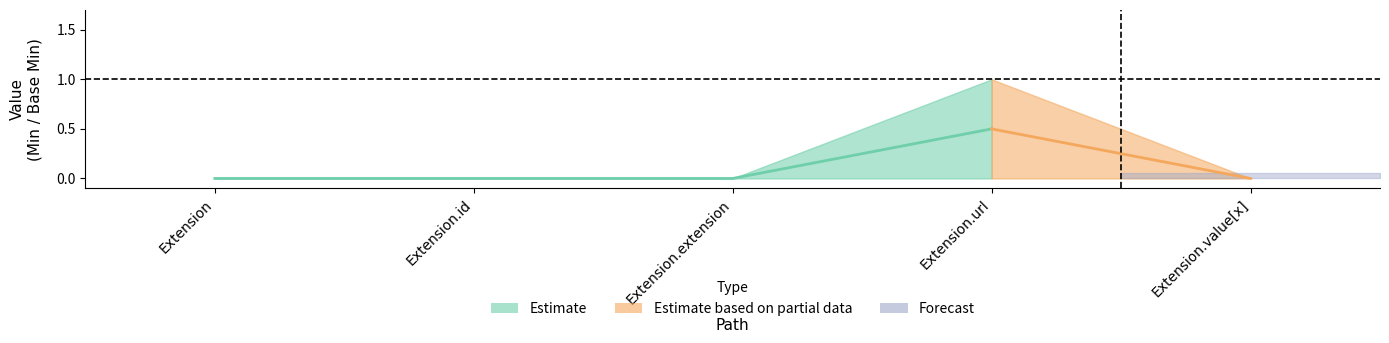

How many interior local peaks does the Base Min series have?

1